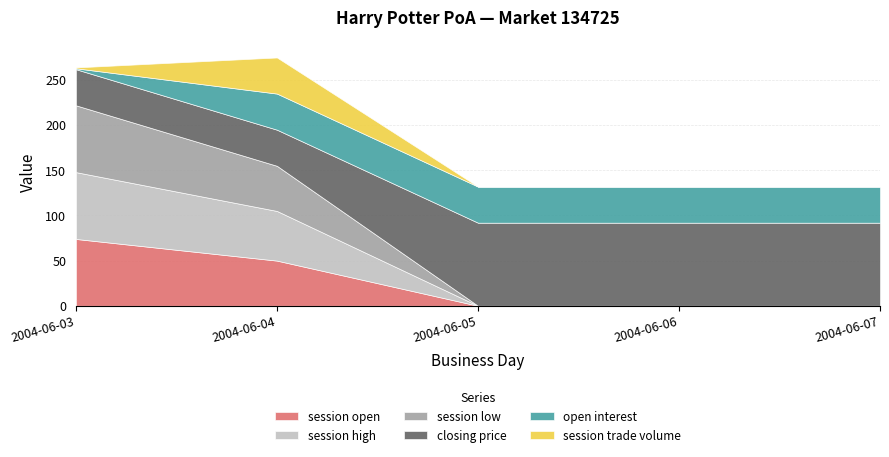

What is the total value across all series at 2004-06-05?

132